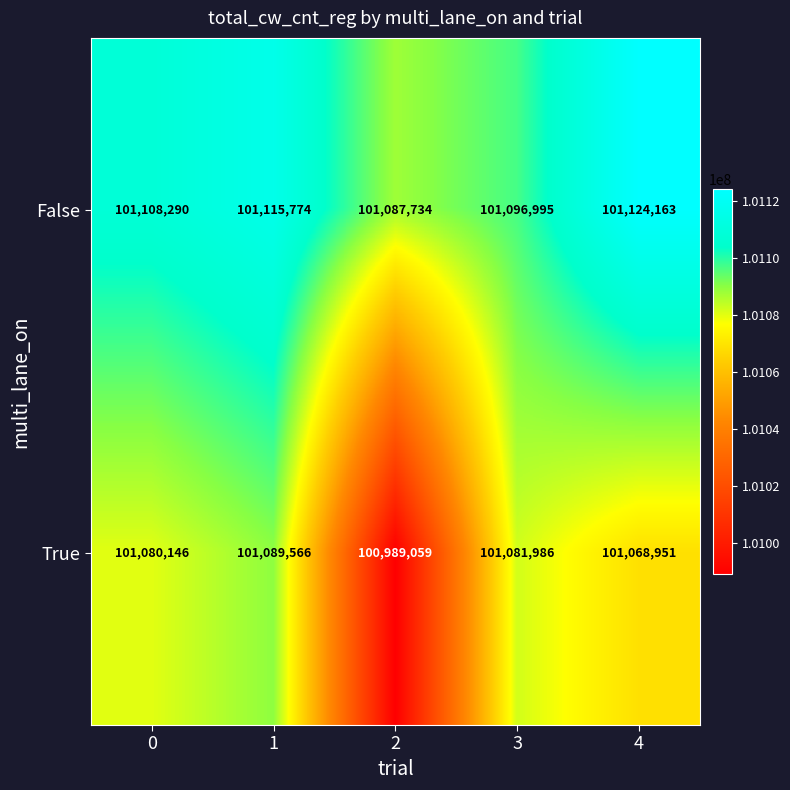

Rank the series at 3 from highest to lowest value.

False, True